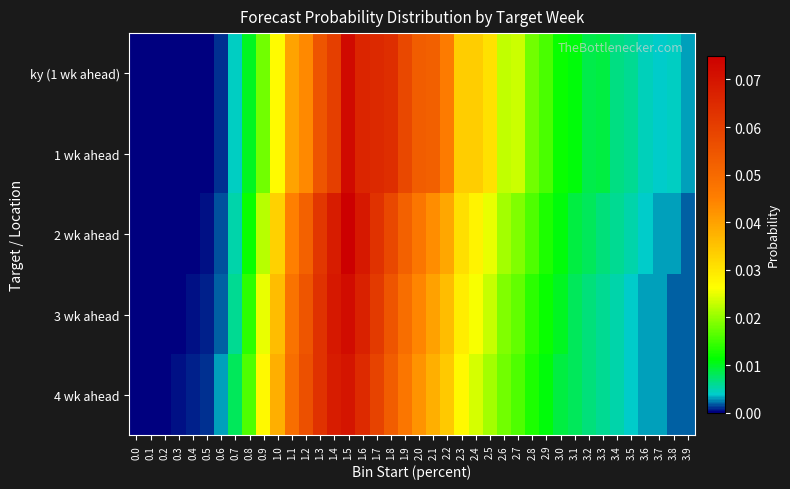

Reading right to left, what are all the values shown in this chart?

ky (1 wk ahead): 3.9=0.0	3.8=0.0	3.7=0.0	3.6=0.0	3.5=0.0	3.4=0.0	3.3=0.0	3.2=0.0	3.1=0.0	3.0=0.0	2.9=0.0	2.8=0.0	2.7=0.0	2.6=0.0	2.5=0.0	2.4=0.0	2.3=0.0	2.2=0.0	2.1=0.1	2.0=0.1	1.9=0.1	1.8=0.1	1.7=0.1	1.6=0.1	1.5=0.1	1.4=0.1	1.3=0.1	1.2=0.0	1.1=0.0	1.0=0.0	0.9=0.0	0.8=0.0	0.7=0.0	0.6=0.0	0.5=0.0	0.4=0.0	0.3=0.0	0.2=0.0	0.1=0.0	0.0=0.0
1 wk ahead: 3.9=0.0	3.8=0.0	3.7=0.0	3.6=0.0	3.5=0.0	3.4=0.0	3.3=0.0	3.2=0.0	3.1=0.0	3.0=0.0	2.9=0.0	2.8=0.0	2.7=0.0	2.6=0.0	2.5=0.0	2.4=0.0	2.3=0.0	2.2=0.0	2.1=0.1	2.0=0.1	1.9=0.1	1.8=0.1	1.7=0.1	1.6=0.1	1.5=0.1	1.4=0.1	1.3=0.1	1.2=0.0	1.1=0.0	1.0=0.0	0.9=0.0	0.8=0.0	0.7=0.0	0.6=0.0	0.5=0.0	0.4=0.0	0.3=0.0	0.2=0.0	0.1=0.0	0.0=0.0
2 wk ahead: 3.9=0.0	3.8=0.0	3.7=0.0	3.6=0.0	3.5=0.0	3.4=0.0	3.3=0.0	3.2=0.0	3.1=0.0	3.0=0.0	2.9=0.0	2.8=0.0	2.7=0.0	2.6=0.0	2.5=0.0	2.4=0.0	2.3=0.0	2.2=0.0	2.1=0.0	2.0=0.0	1.9=0.1	1.8=0.1	1.7=0.1	1.6=0.1	1.5=0.1	1.4=0.1	1.3=0.1	1.2=0.1	1.1=0.0	1.0=0.0	0.9=0.0	0.8=0.0	0.7=0.0	0.6=0.0	0.5=0.0	0.4=0.0	0.3=0.0	0.2=0.0	0.1=0.0	0.0=0.0
3 wk ahead: 3.9=0.0	3.8=0.0	3.7=0.0	3.6=0.0	3.5=0.0	3.4=0.0	3.3=0.0	3.2=0.0	3.1=0.0	3.0=0.0	2.9=0.0	2.8=0.0	2.7=0.0	2.6=0.0	2.5=0.0	2.4=0.0	2.3=0.0	2.2=0.0	2.1=0.0	2.0=0.0	1.9=0.0	1.8=0.1	1.7=0.1	1.6=0.1	1.5=0.1	1.4=0.1	1.3=0.1	1.2=0.1	1.1=0.0	1.0=0.0	0.9=0.0	0.8=0.0	0.7=0.0	0.6=0.0	0.5=0.0	0.4=0.0	0.3=0.0	0.2=0.0	0.1=0.0	0.0=0.0
4 wk ahead: 3.9=0.0	3.8=0.0	3.7=0.0	3.6=0.0	3.5=0.0	3.4=0.0	3.3=0.0	3.2=0.0	3.1=0.0	3.0=0.0	2.9=0.0	2.8=0.0	2.7=0.0	2.6=0.0	2.5=0.0	2.4=0.0	2.3=0.0	2.2=0.0	2.1=0.0	2.0=0.0	1.9=0.0	1.8=0.1	1.7=0.1	1.6=0.1	1.5=0.1	1.4=0.1	1.3=0.1	1.2=0.1	1.1=0.0	1.0=0.0	0.9=0.0	0.8=0.0	0.7=0.0	0.6=0.0	0.5=0.0	0.4=0.0	0.3=0.0	0.2=0.0	0.1=0.0	0.0=0.0